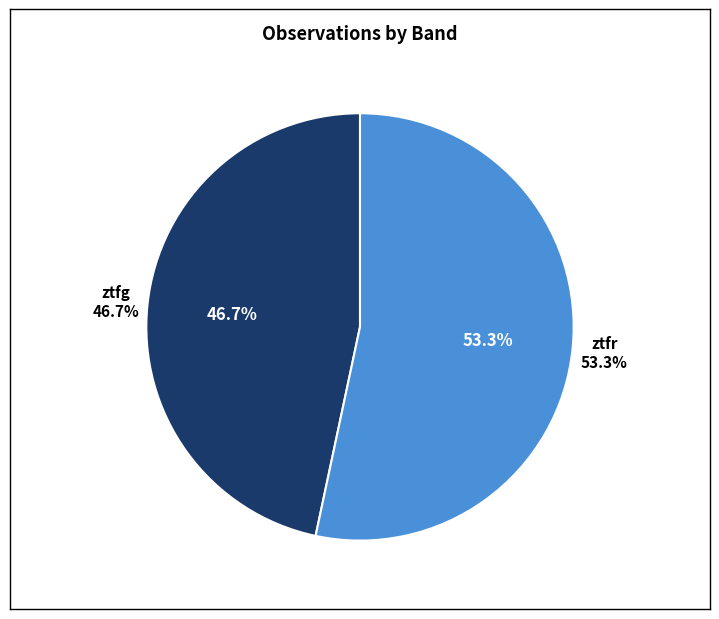

What is the ratio of the value at ztfr to the value at ztfg?

1.1